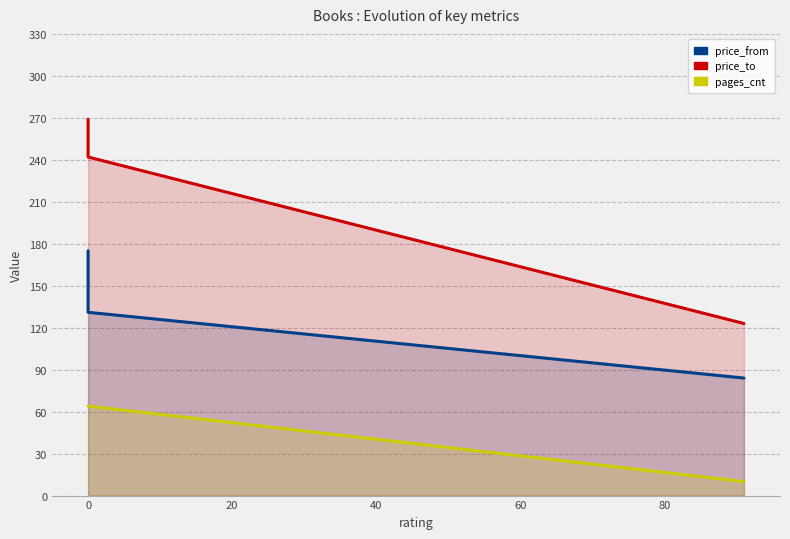

Reading right to left, extract all data points from this chart.

price_from: 84	131	175
price_to: 123	242	269
pages_cnt: 10	64	64